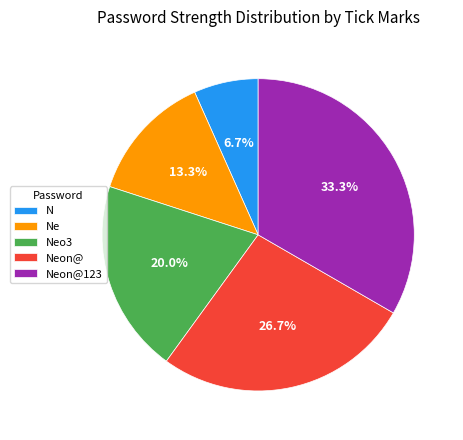

Is there a majority slice in this chart?

No